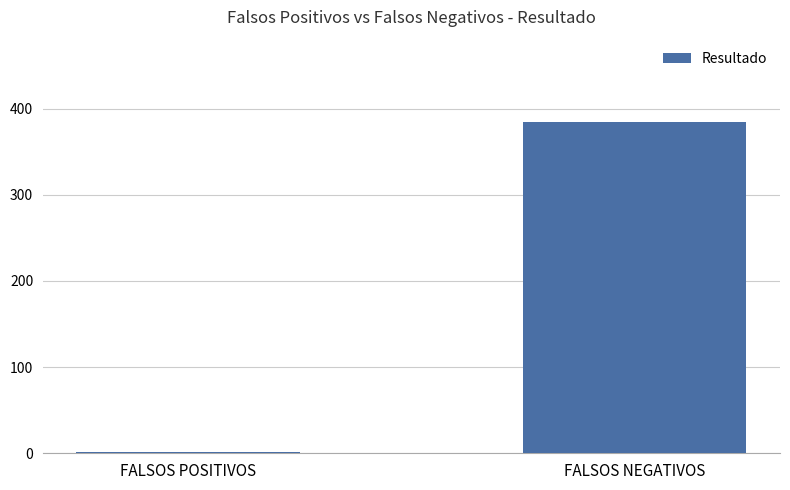

True or false: the data shows 632 at FALSOS NEGATIVOS.

False